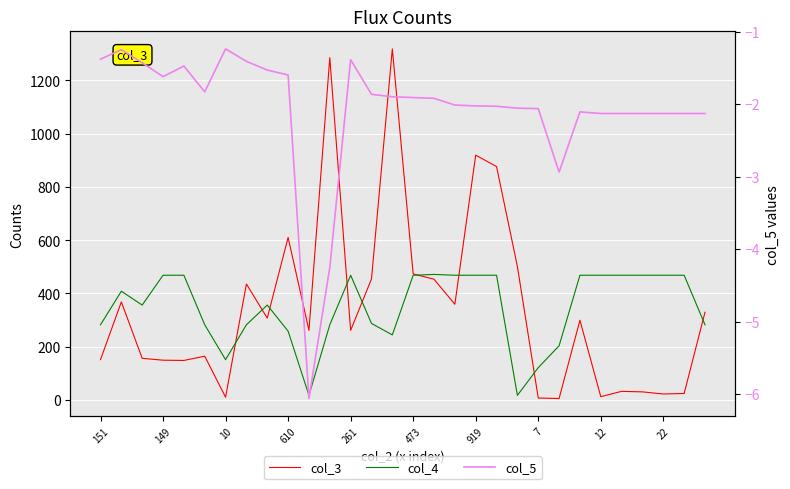

What is the average value of the col_3 series?

347.3